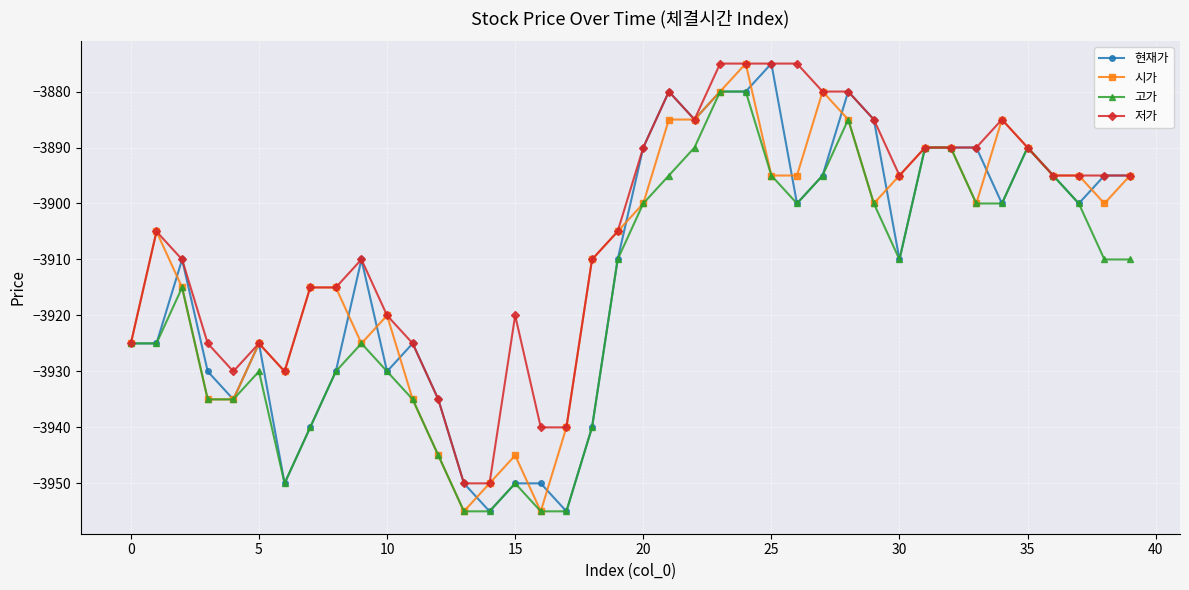

What is the maximum value shown in the chart?

-3875